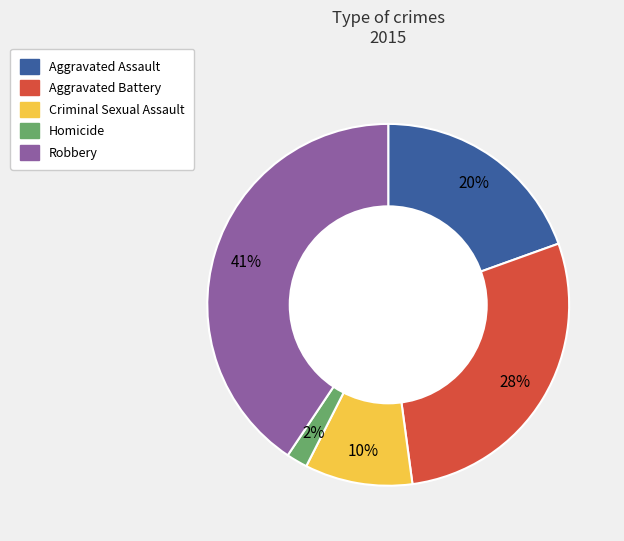

Between Aggravated Assault and Homicide, which is larger?

Aggravated Assault